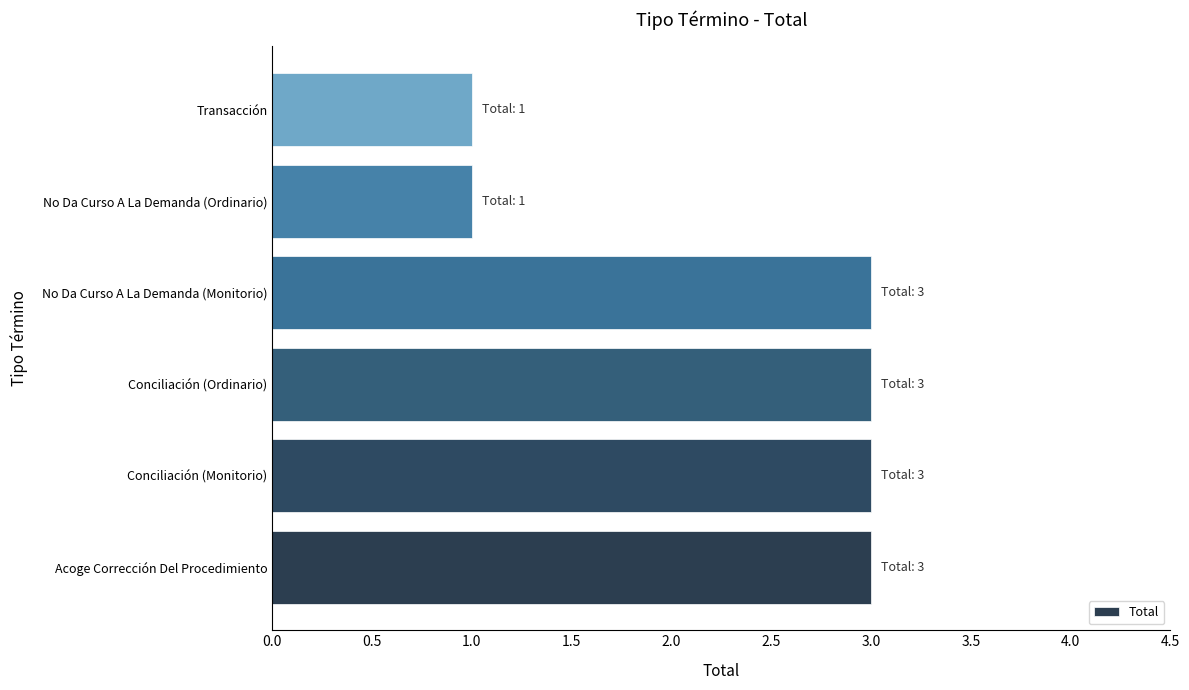

What is the minimum value shown in the chart?

1